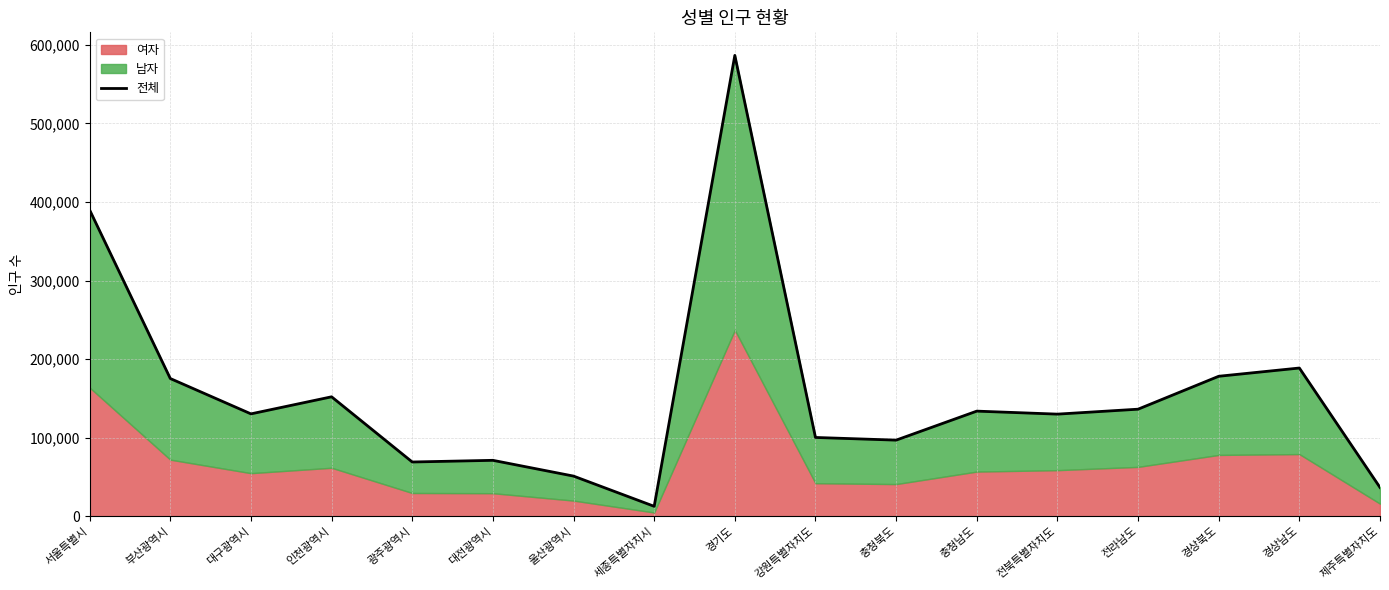

How many interior local valleys (lower than both neighbors) does the data have?

5